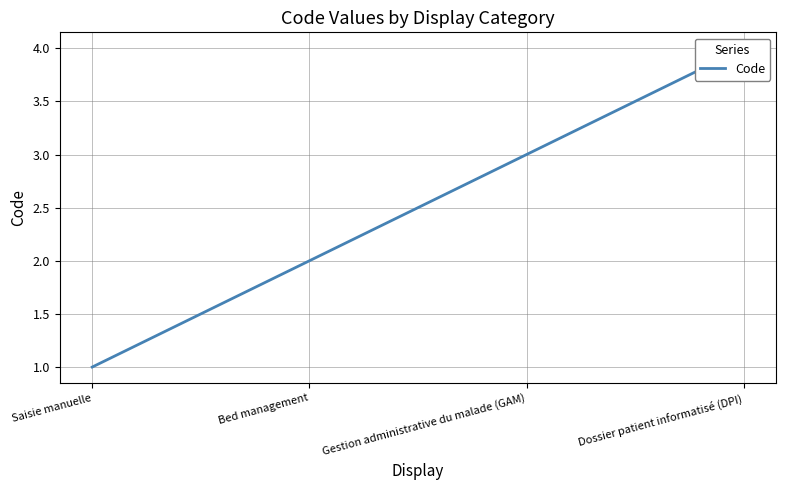

Count the number of values greater than 3.

1